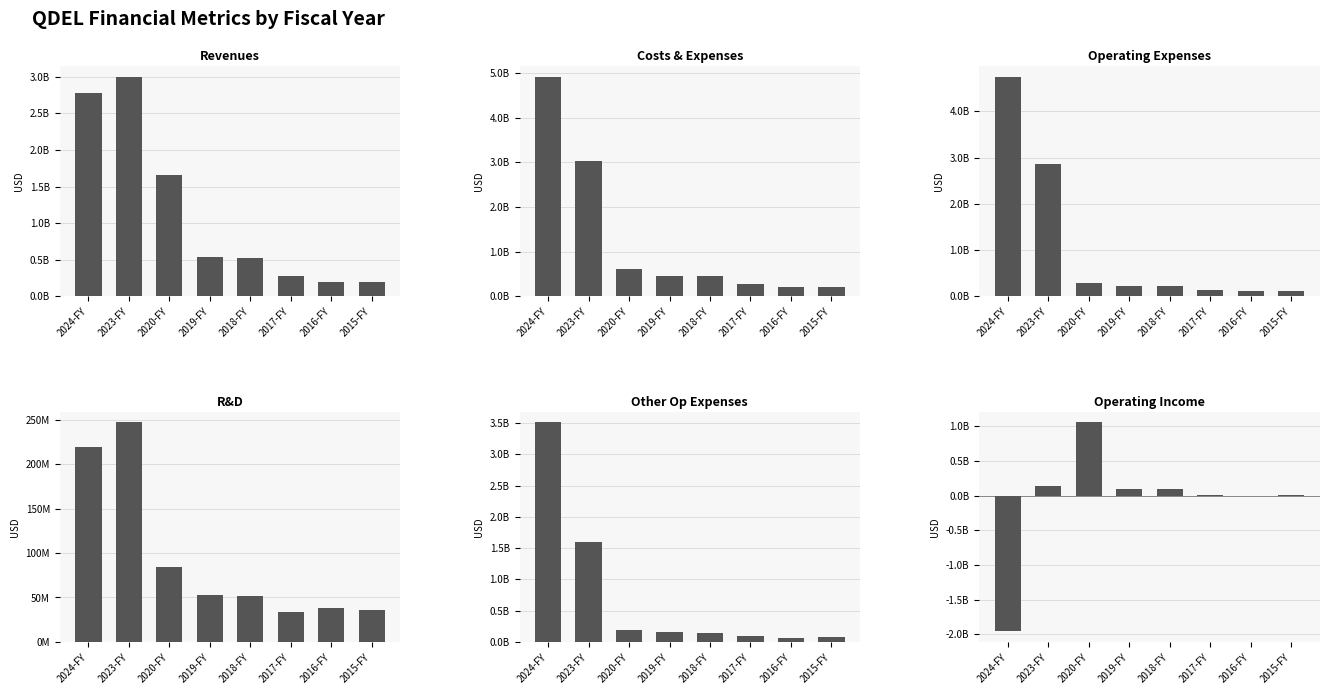

What is the difference between the highest and lowest values at 2023-FY?

2887800000